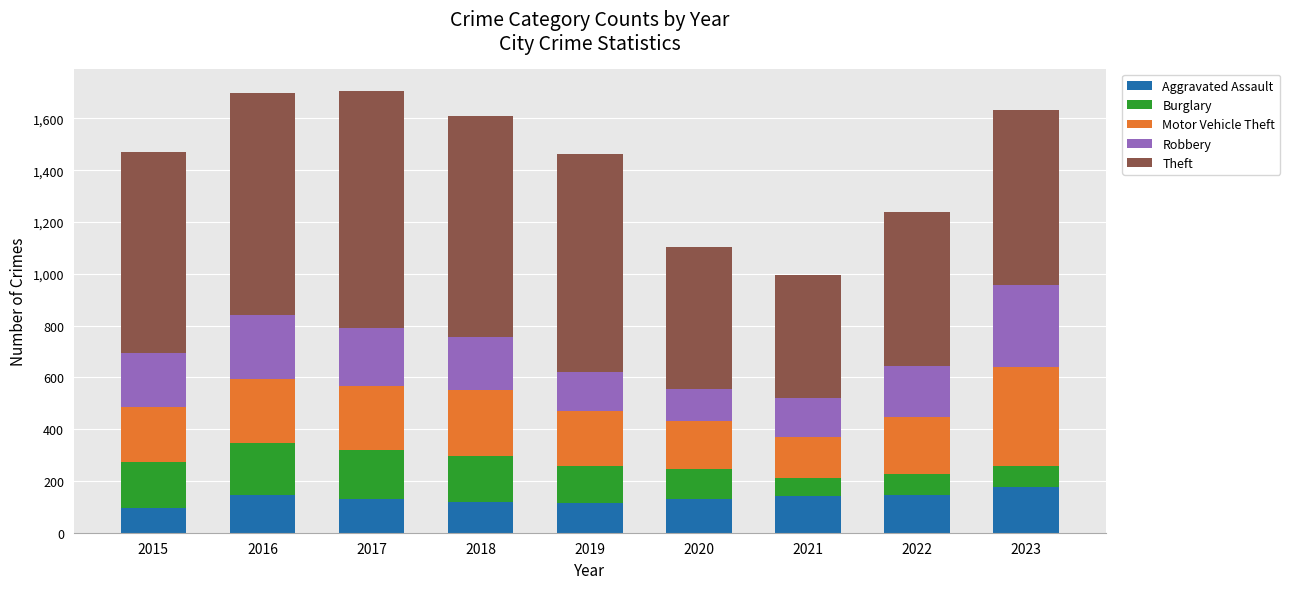

What is the sum of the Aggravated Assault values at 2020 and 2015?

226